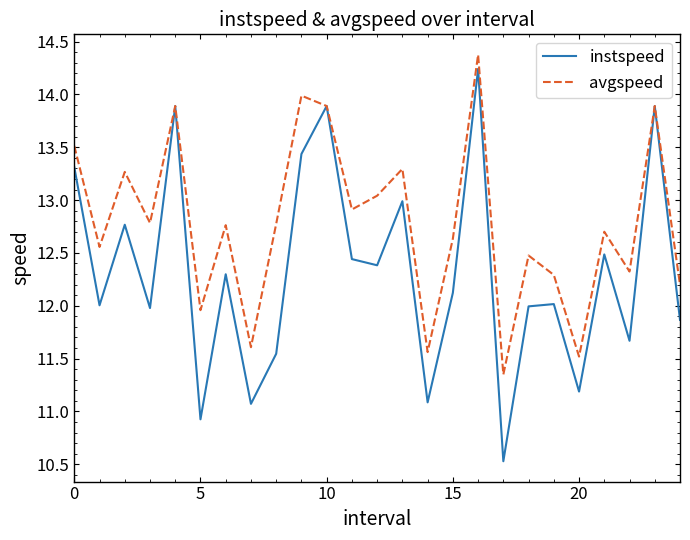

How many categories are shown in the chart?

25